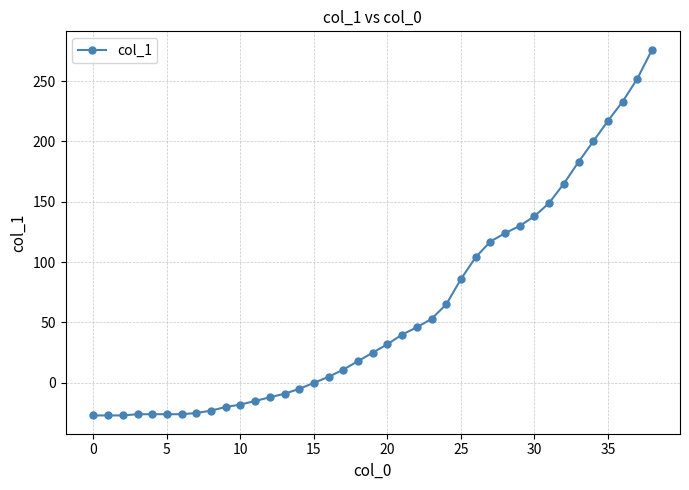

What is the difference between the maximum and second lowest values?

303